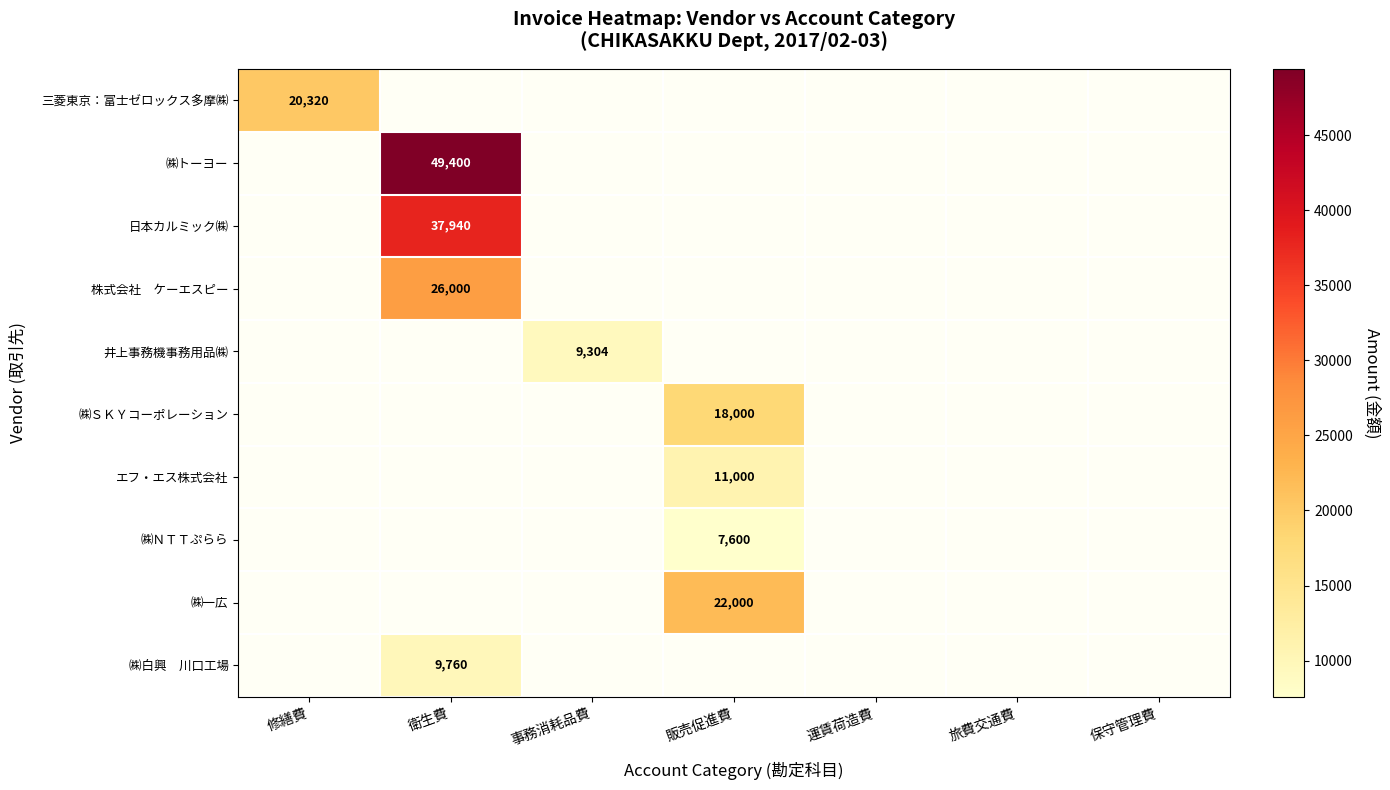

The value of ㈱ＮＴＴぷらら at 販売促進費 is 1813. True or false?

False